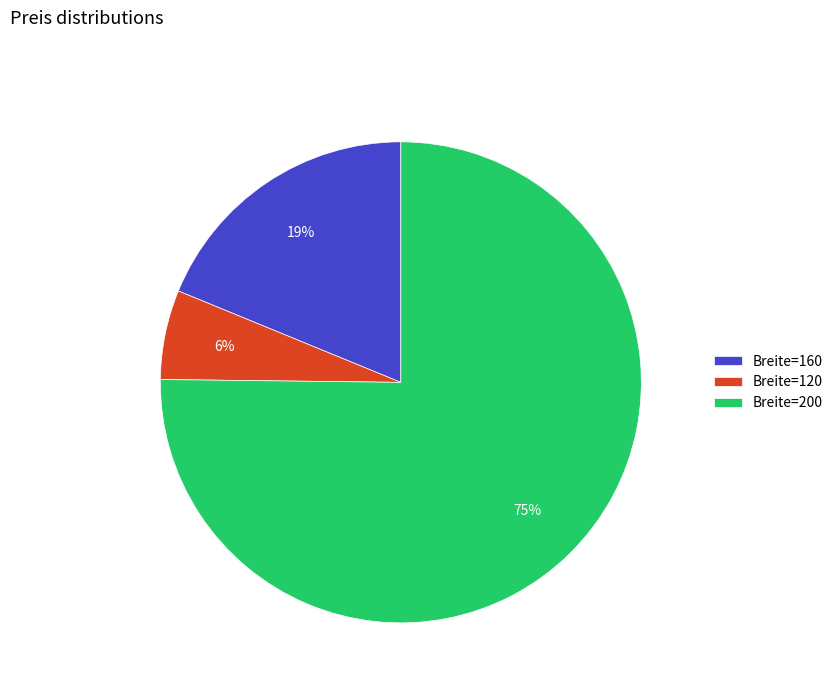

To the nearest percent, what is the average slice percentage?

33%